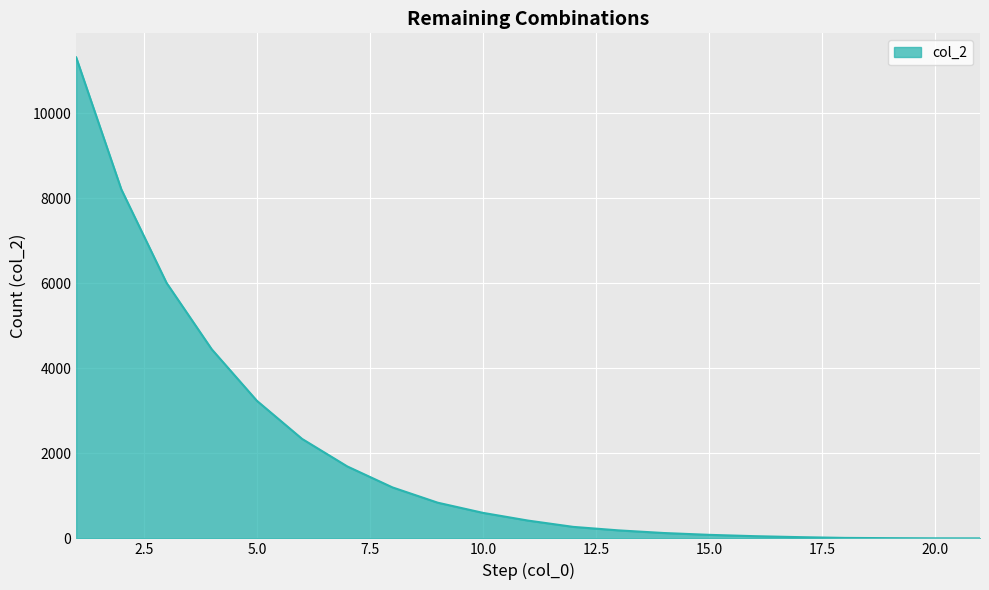

How many lines are shown in the chart?

1